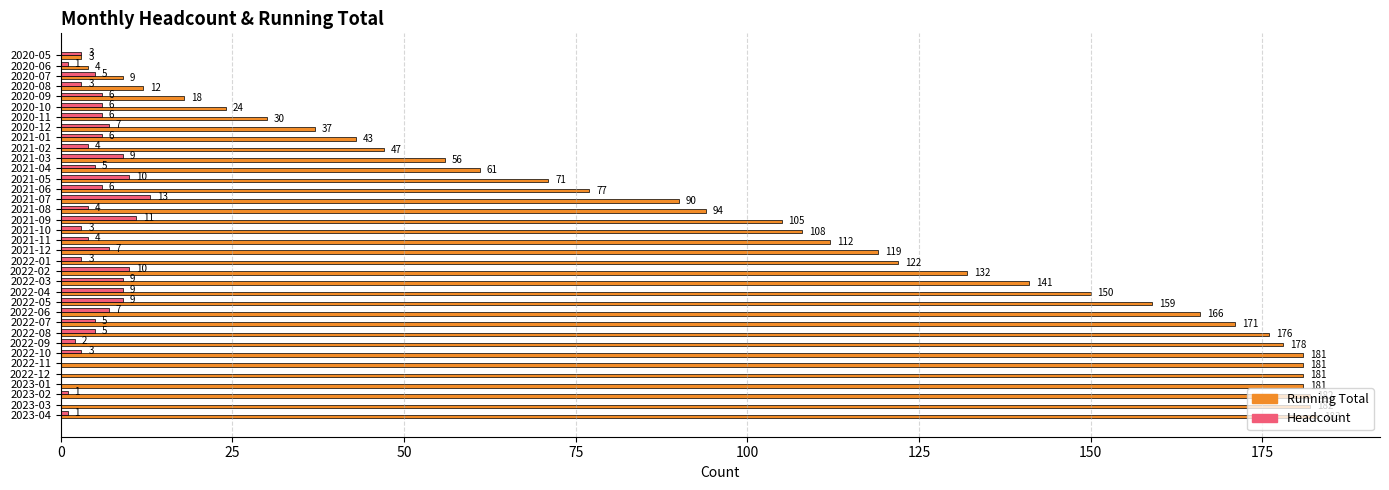

Read the Running Total value at 2020-10.

24